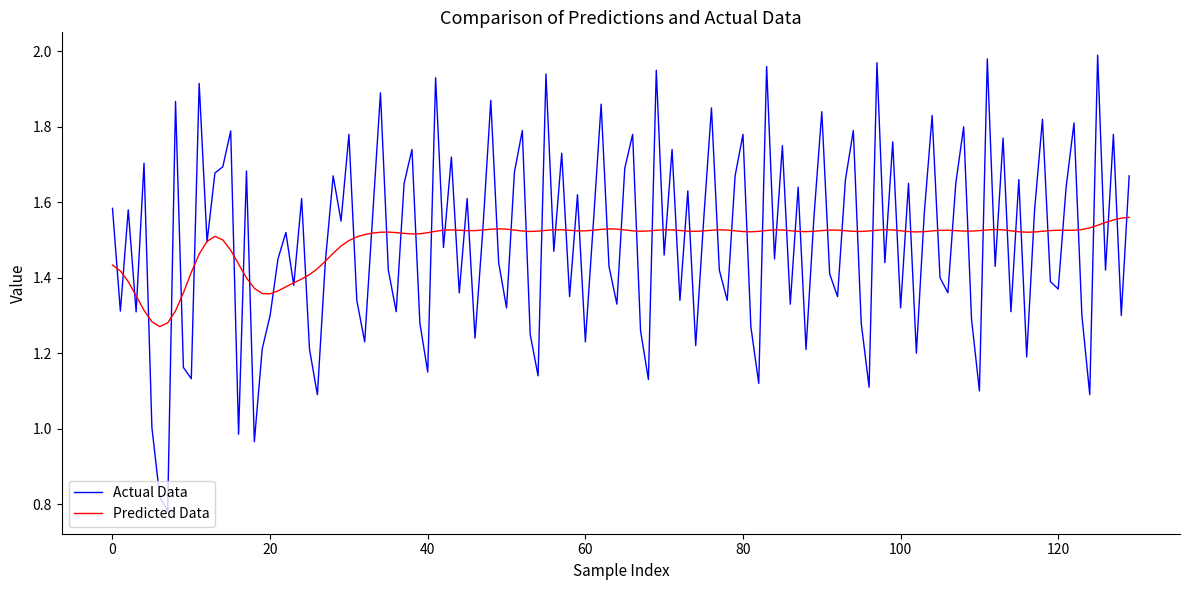

List the series in order of their peak value, highest first.

Actual Data, Predicted Data